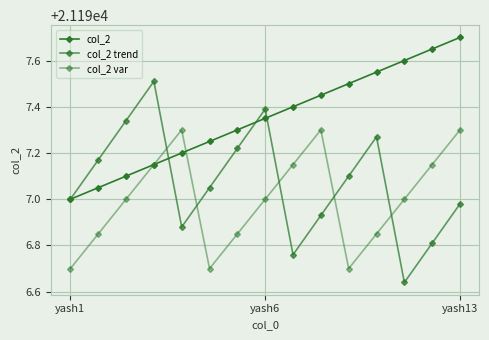

How many lines are shown in the chart?

3